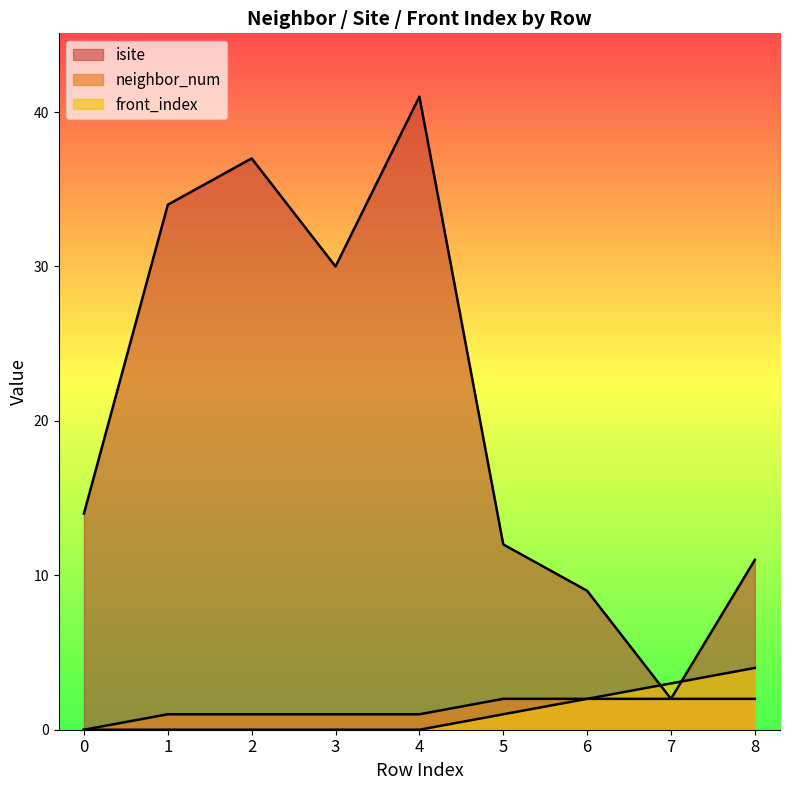

What is the total value across all series at 1?

35